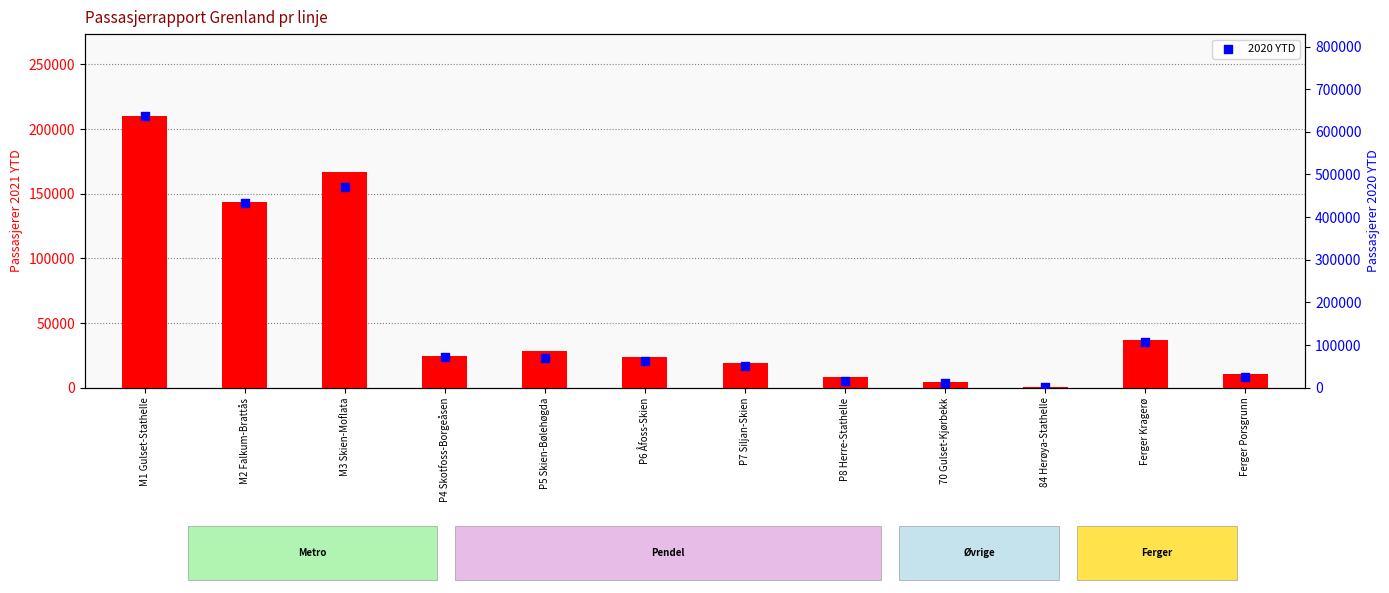

Which series reaches the minimum Y coordinate?

2021 YTD